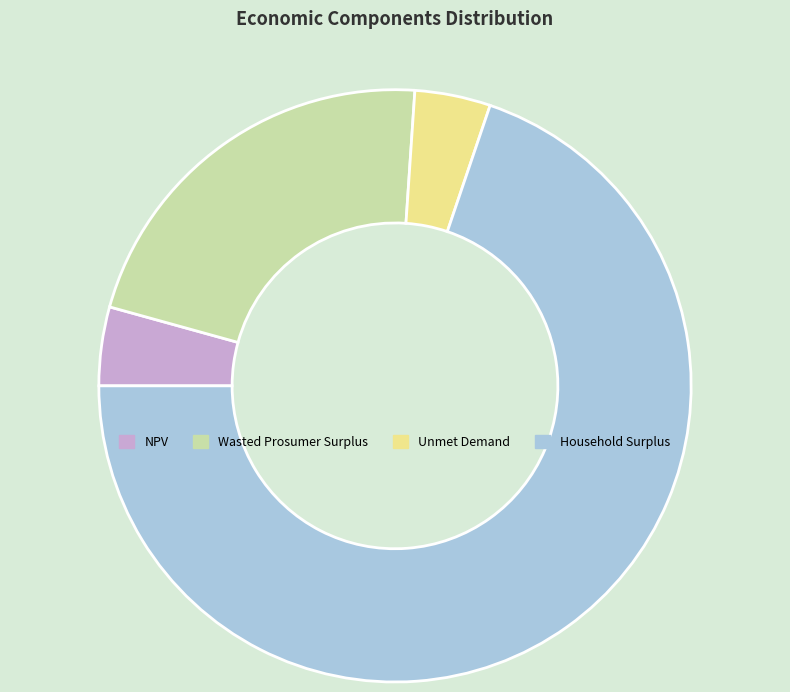

Which category has the biggest portion of the pie?

Household Surplus